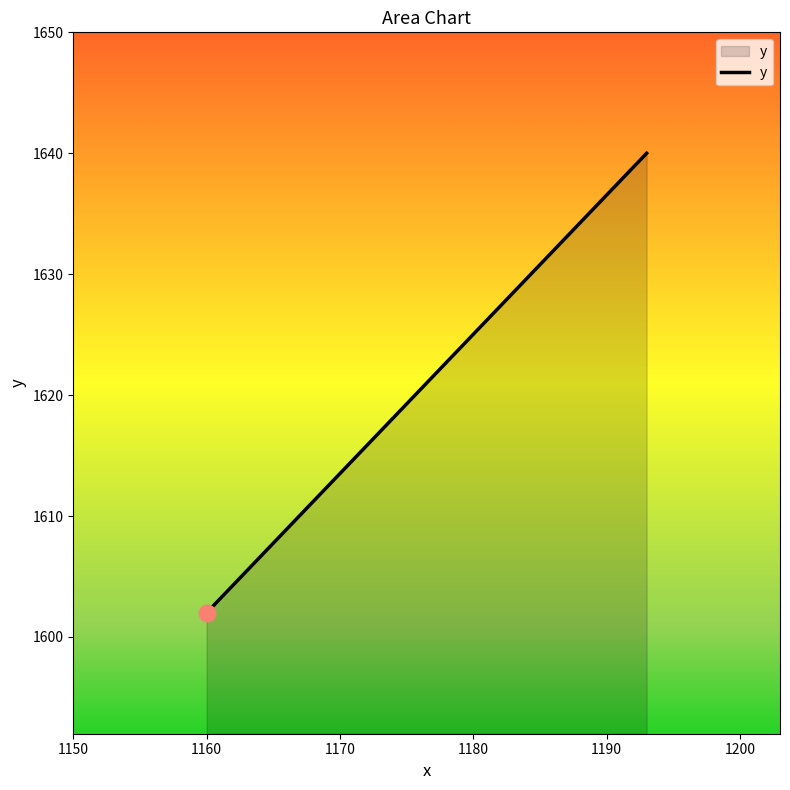

What is the average value?

1627